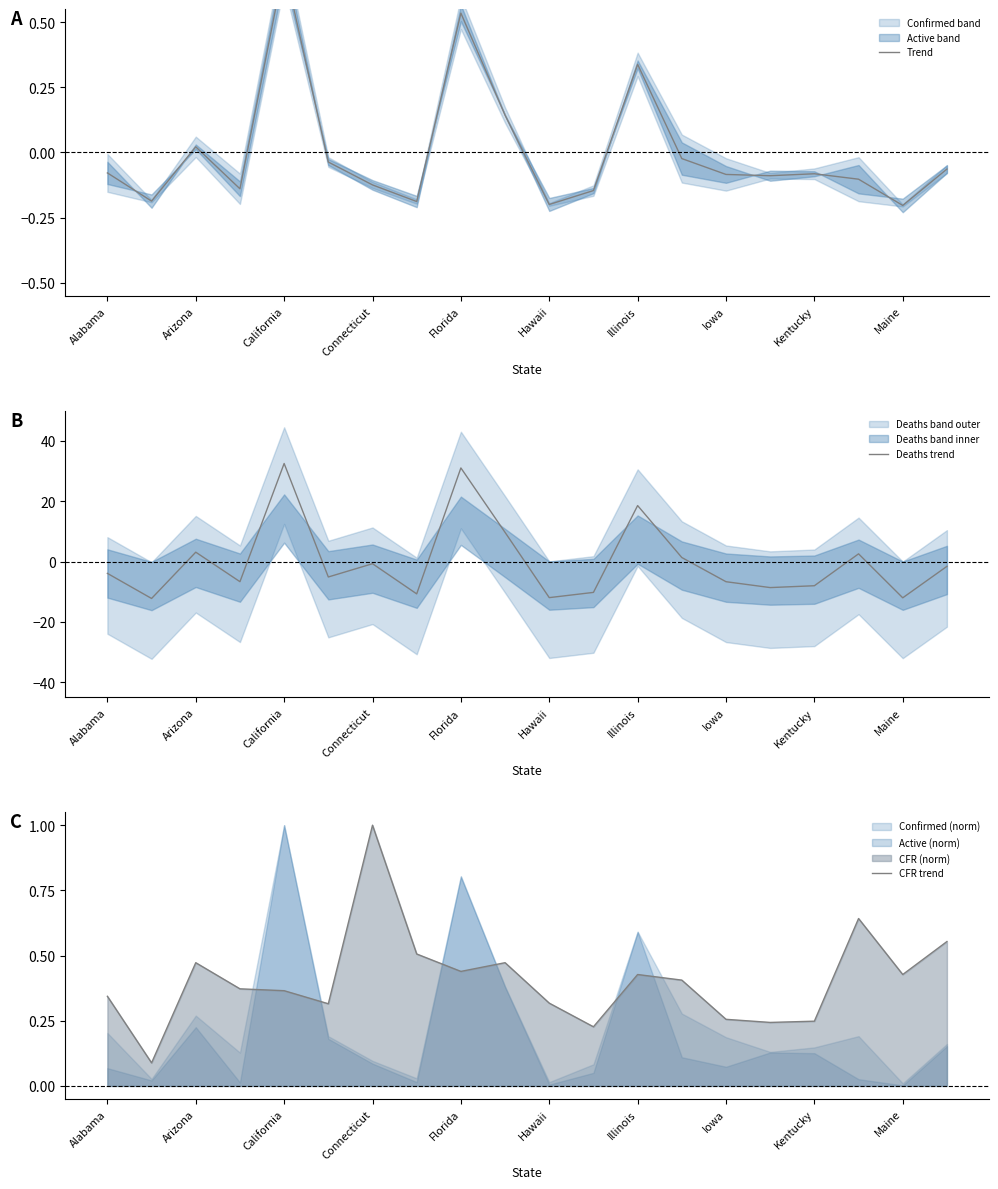

Rank the series at 19 from highest to lowest value.

CFR trend, Trend, Deaths trend